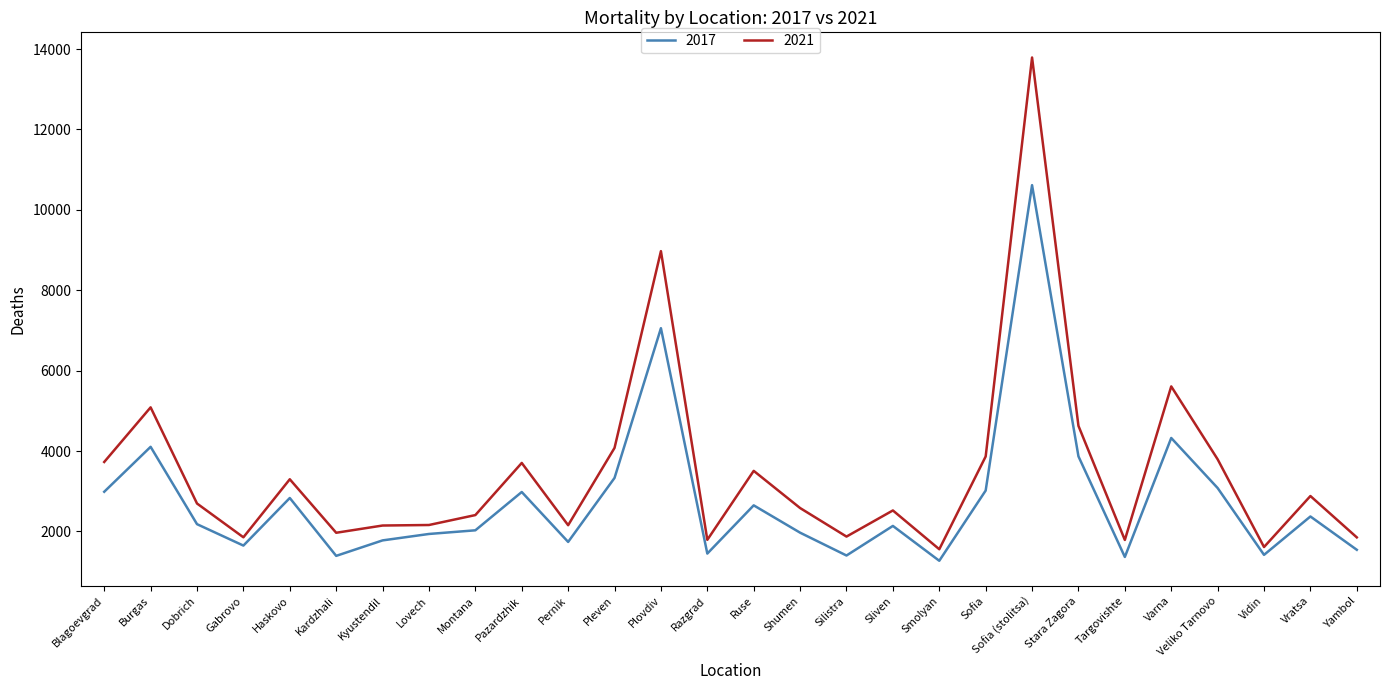

Count the number of categories in the chart.

28